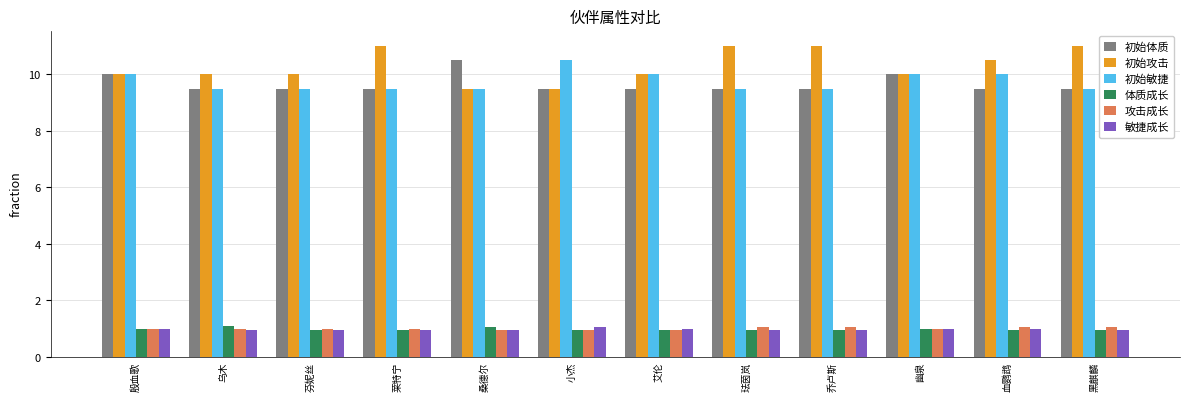

Count the number of categories in the chart.

12